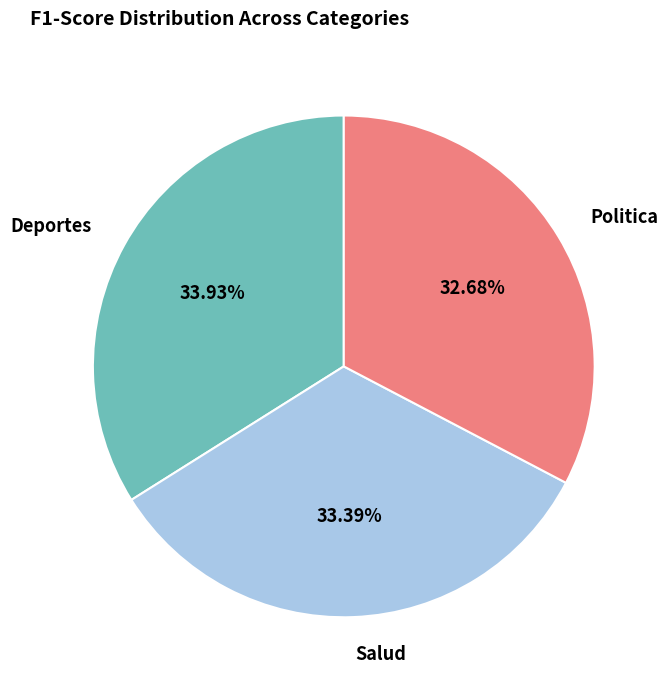

To the nearest percent, what is the combined percentage of Deportes and Politica?

67%